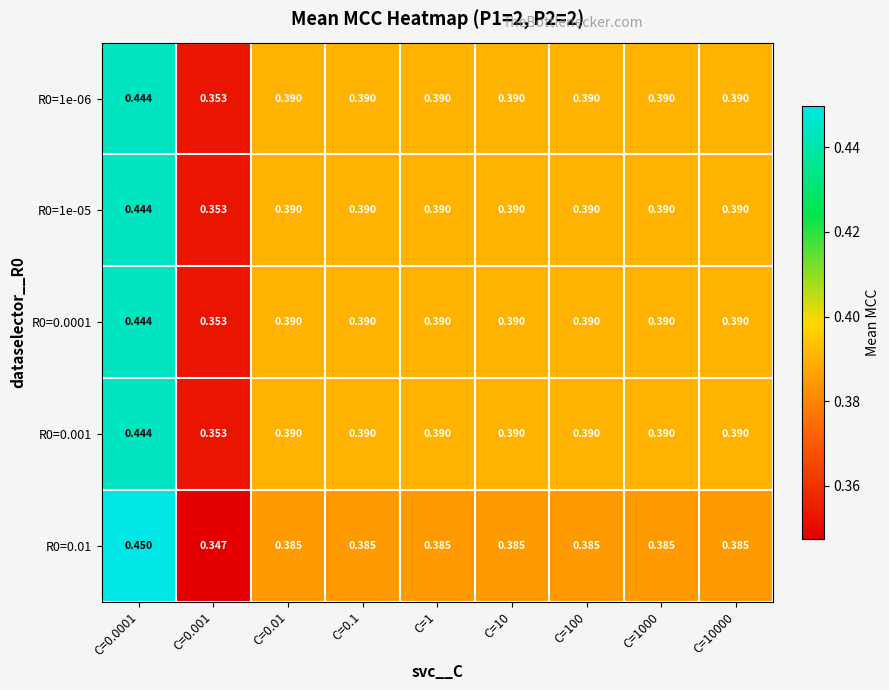

Which series has the widest spread of values?

R0=0.01